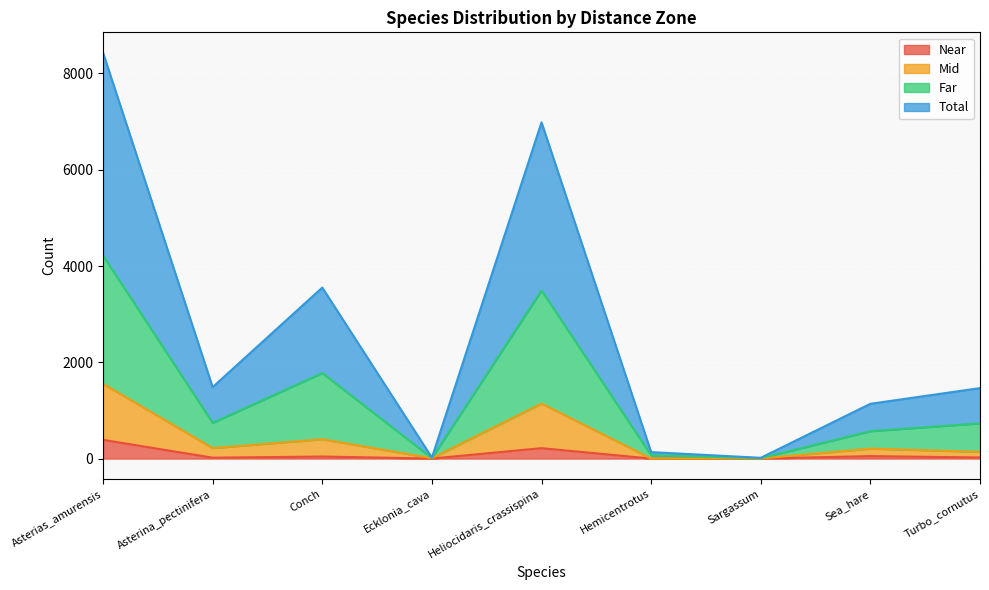

True or false: Mid has a value of 1736 at Heliocidaris_crassispina.

False